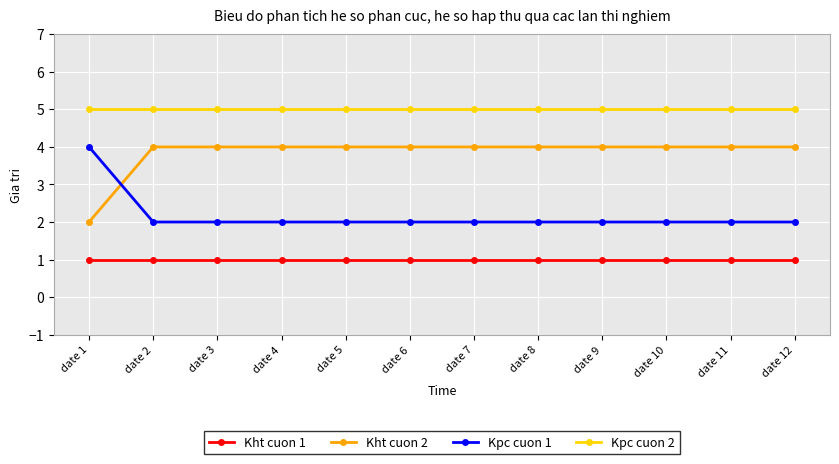

Which series has the largest total across all categories?

Kpc cuon 2